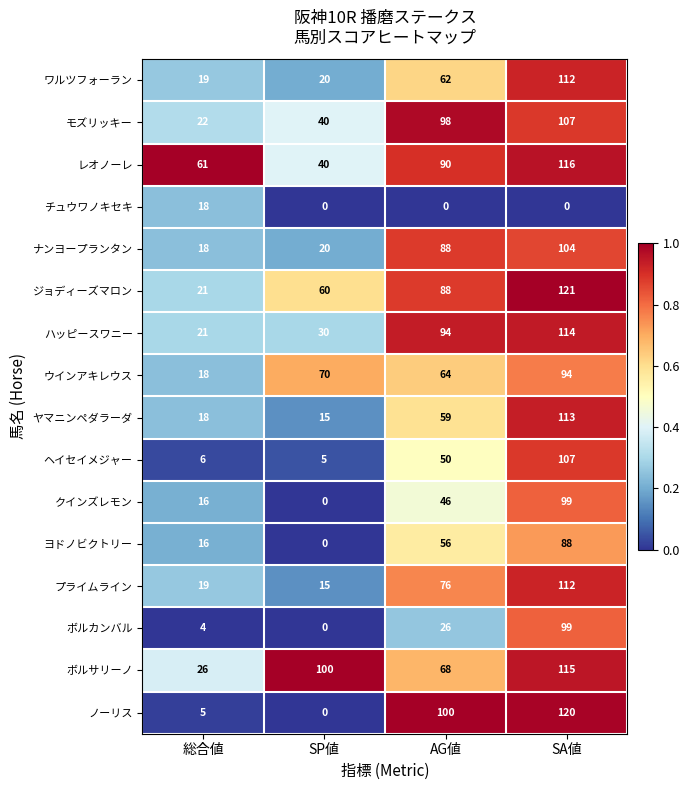

What is the approximate value of ヨドノビクトリー at 総合値?

16